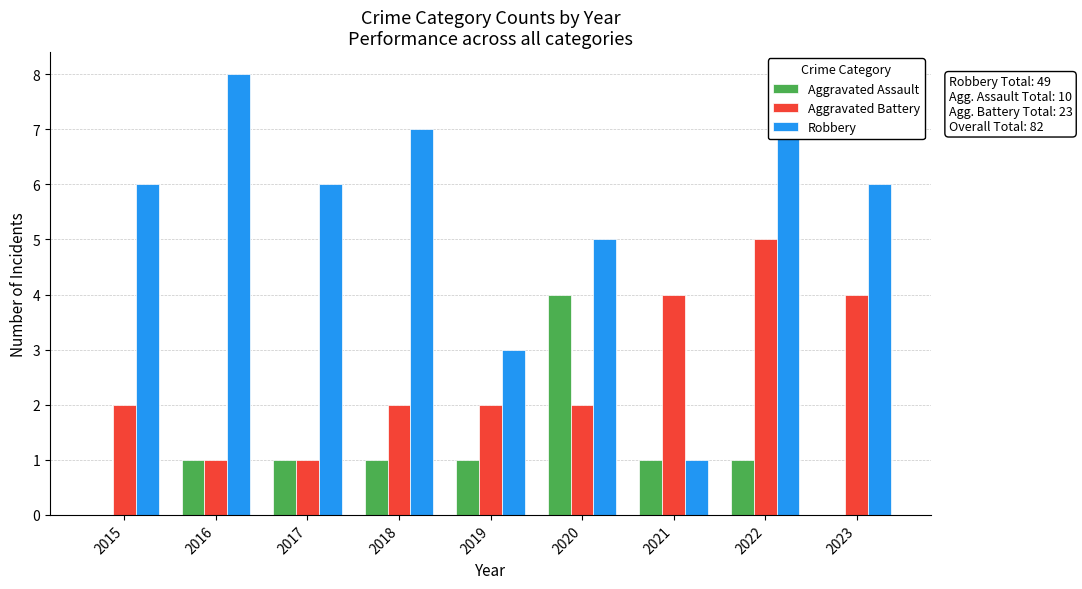

Which series changed the most between 2016 and 2023?

Aggravated Battery